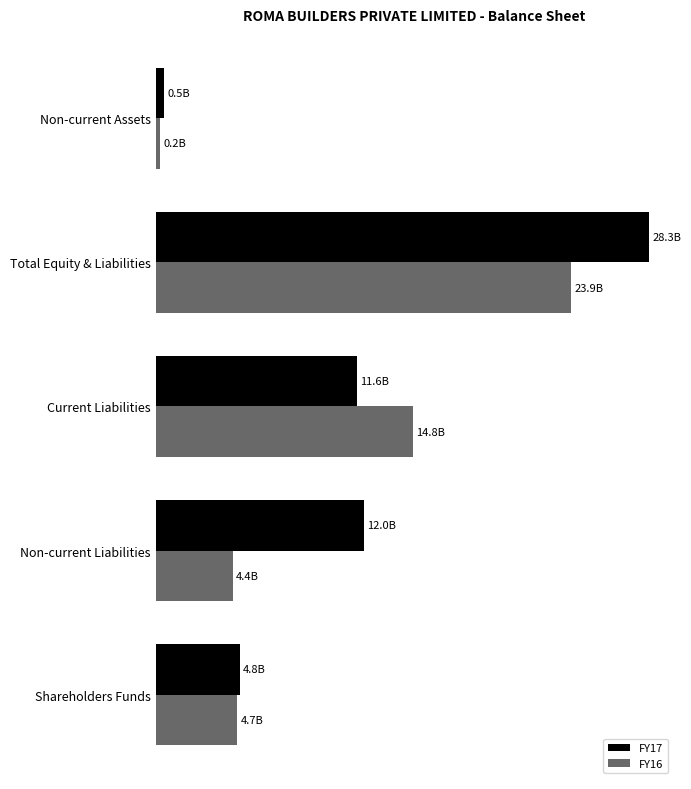

Reading left to right, list all the values displayed in this chart.

FY17: 4.8	12.0	11.6	28.3	0.5
FY16: 4.7	4.4	14.8	23.9	0.2